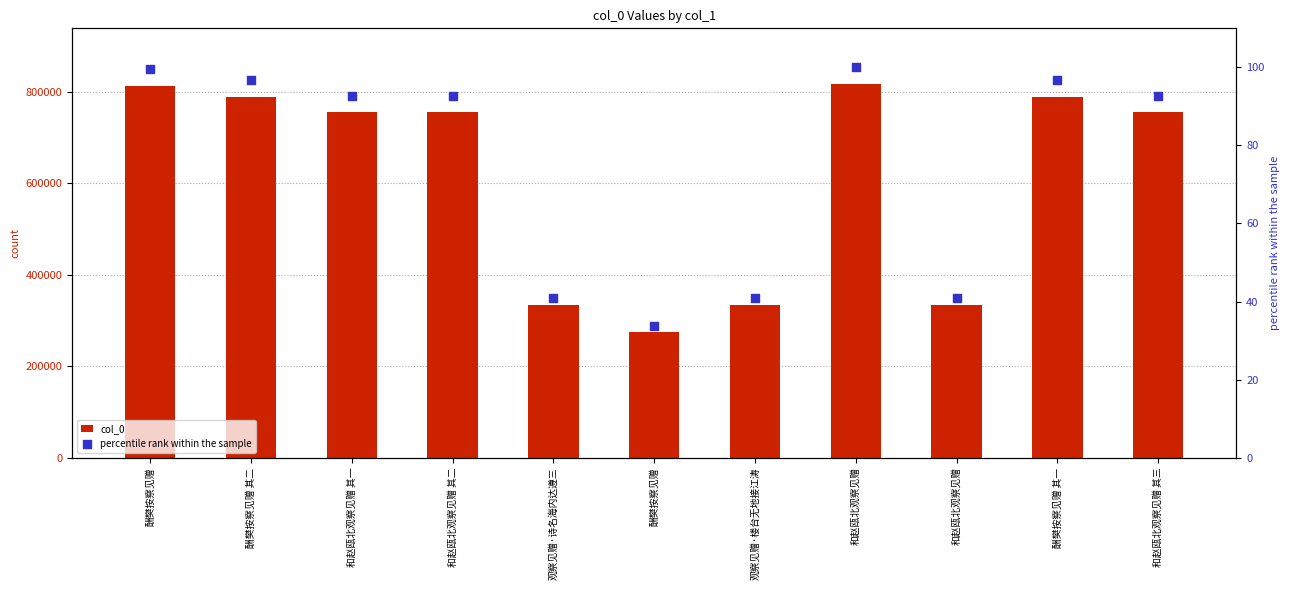

What is the total value across all series at 酬樊按察见赠 其一?

789456.7